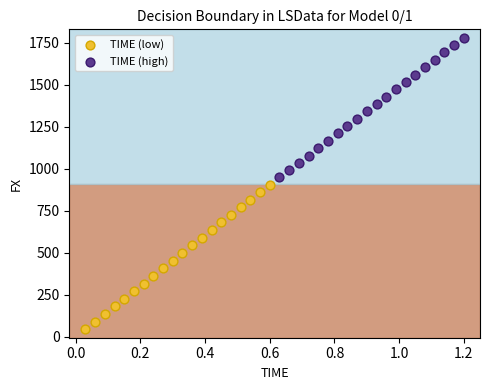

Which series reaches the minimum Y coordinate?

TIME (low)